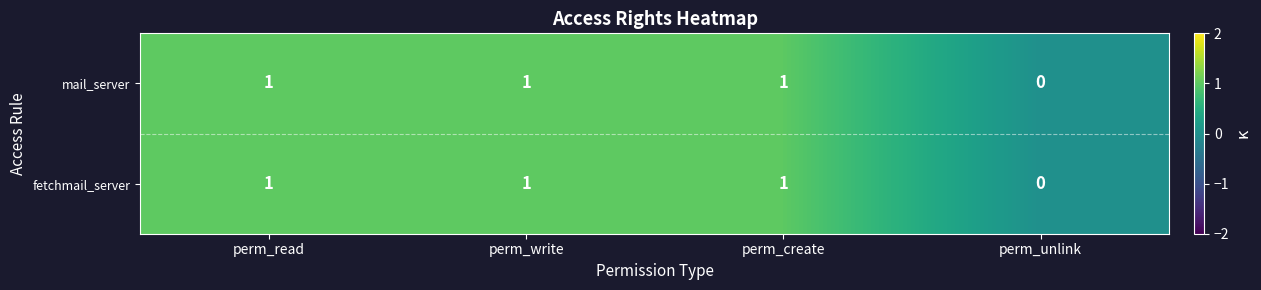

What is the sum of all mail_server values?

3